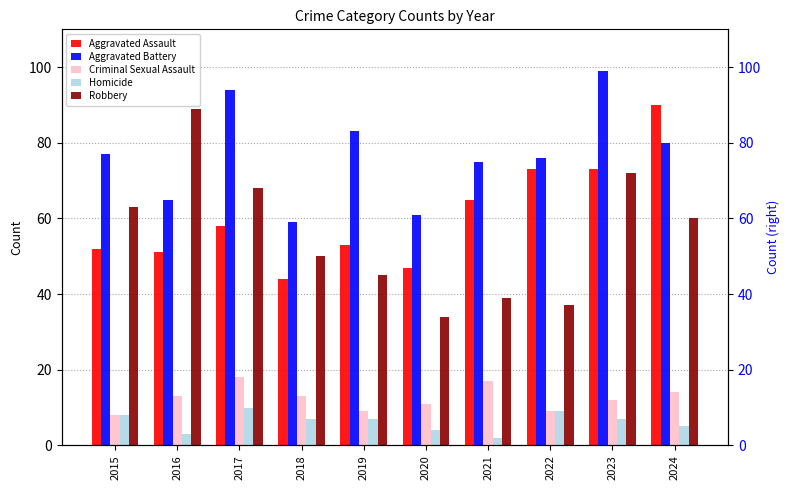

How many bars are there in each group?

5